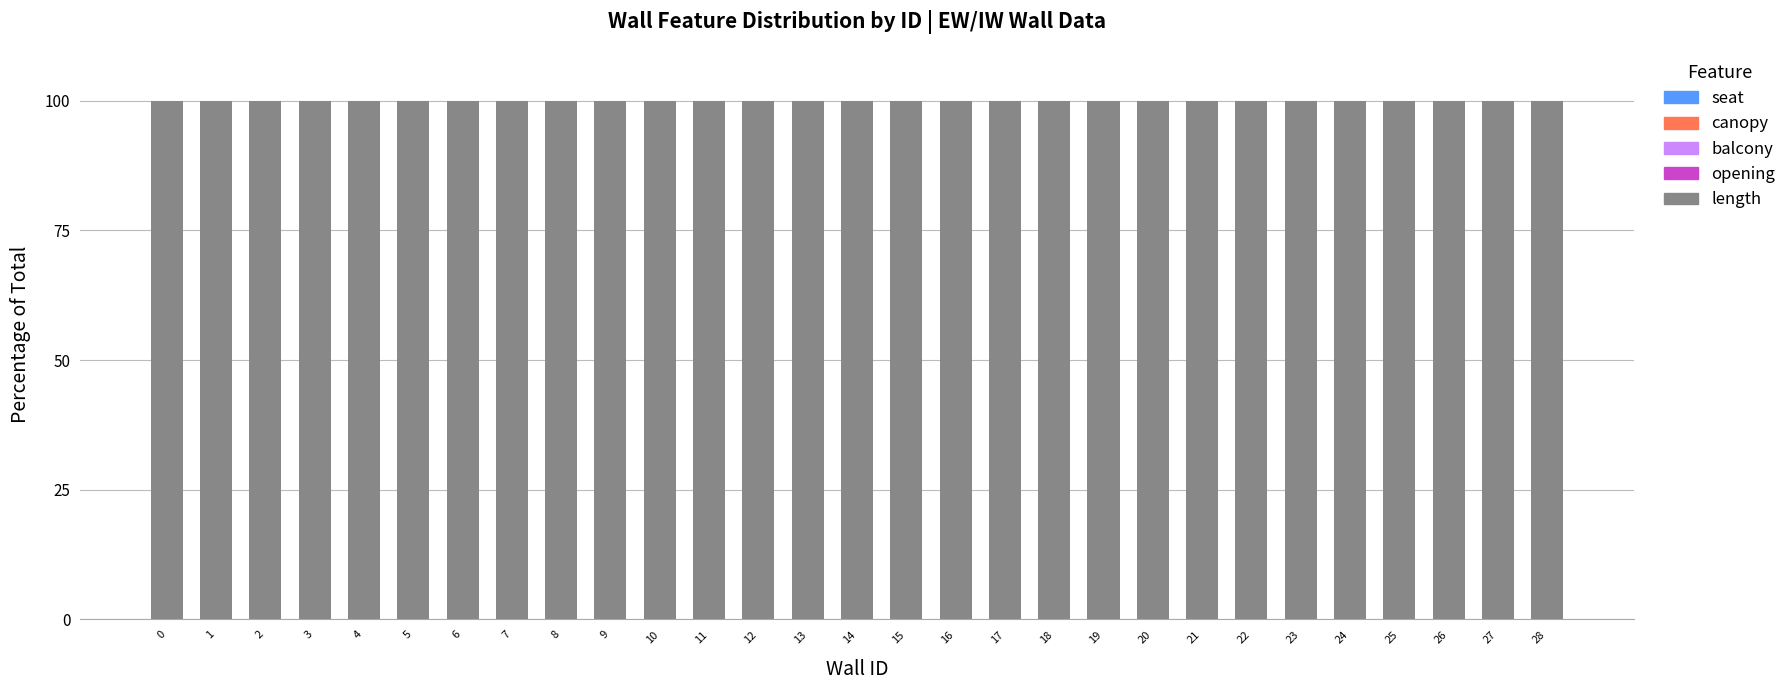

Does the chart contain stacked bars?

Yes